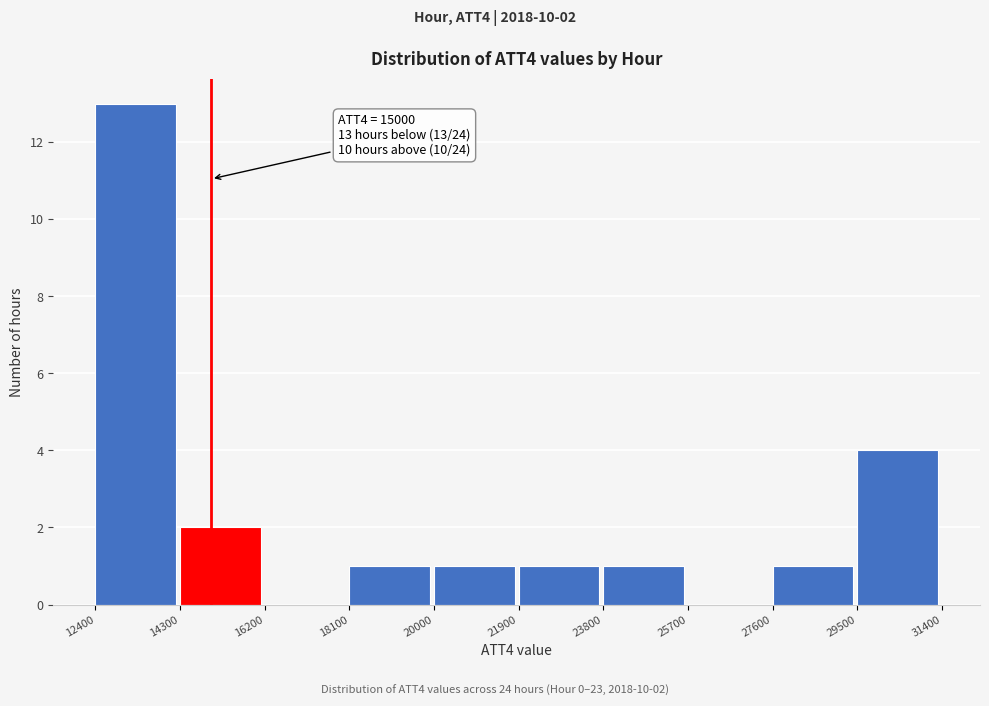

Over which range of the x-axis is the bar tallest?

12400 to 14300